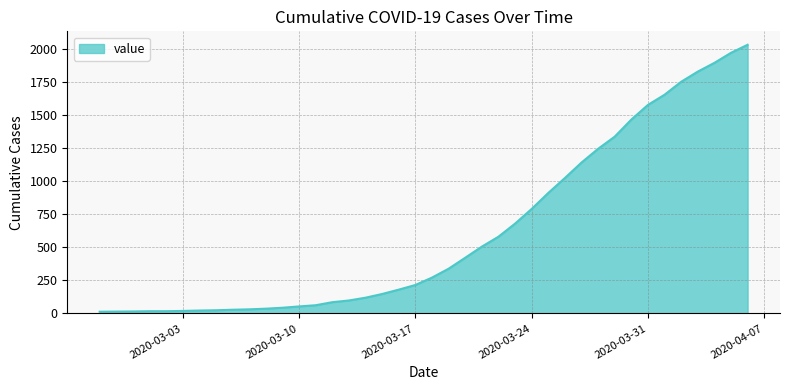

What is the difference between the maximum and minimum values?

2019